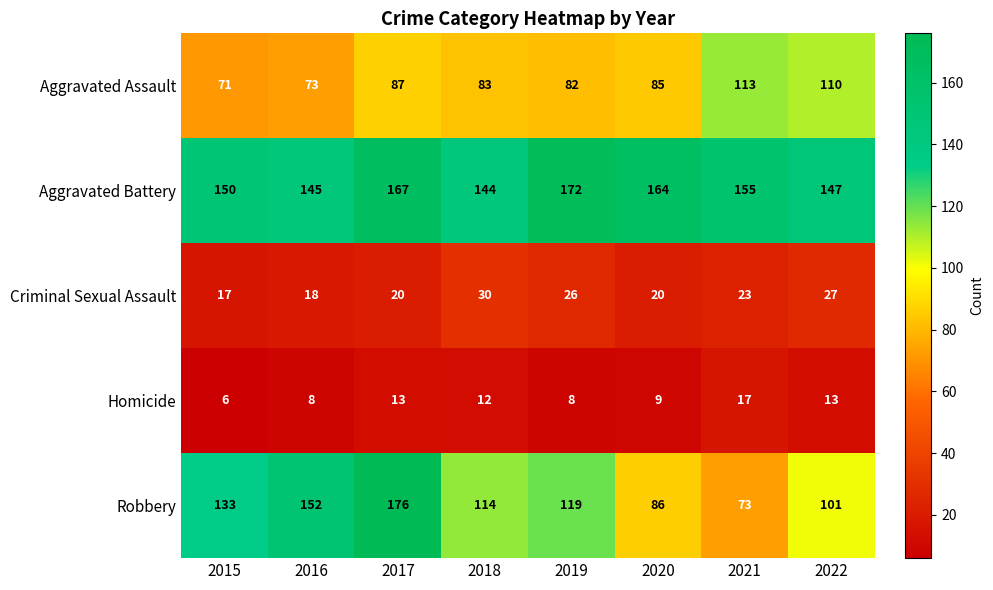

Which category has the highest value across all series?

2017